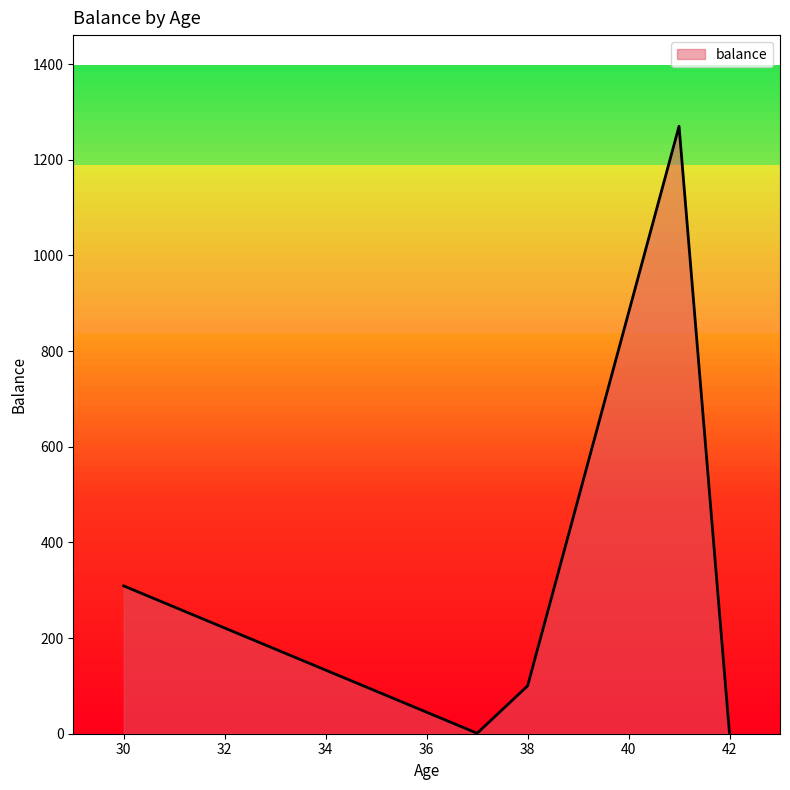

What is the greatest value displayed?

1270